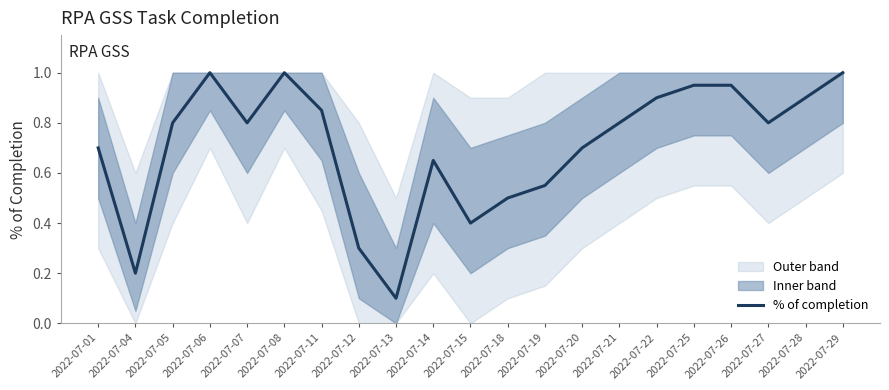

How many lines are shown in the chart?

1